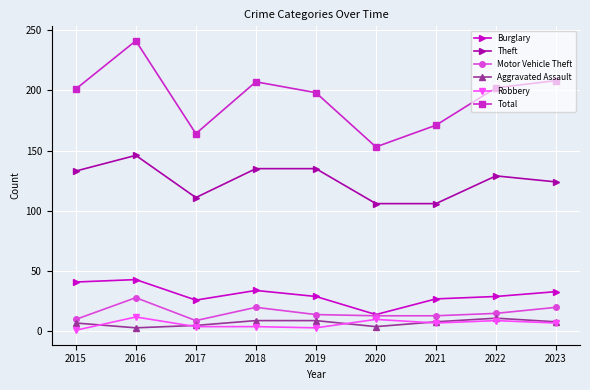

True or false: Burglary and Aggravated Assault intersect in this chart.

False